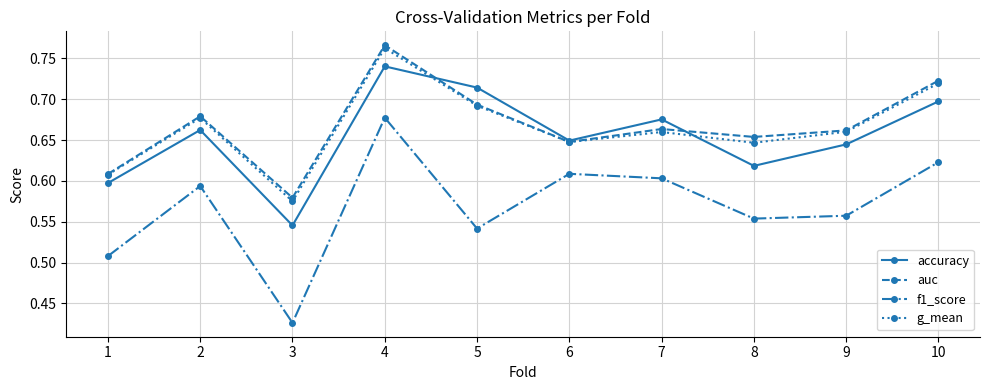

What is the total value across all series at 5?

2.6